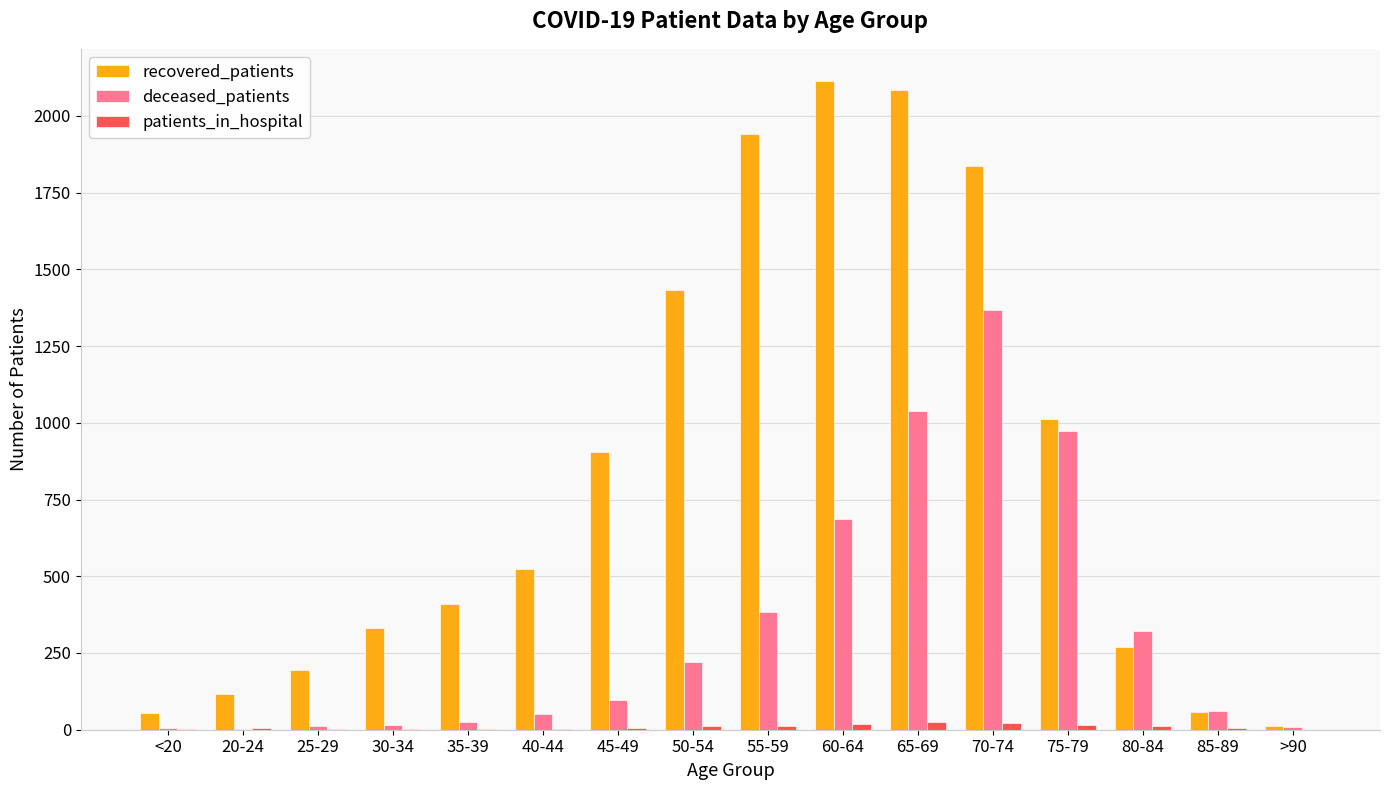

True or false: patients_in_hospital has a value of 11 at 50-54.

True